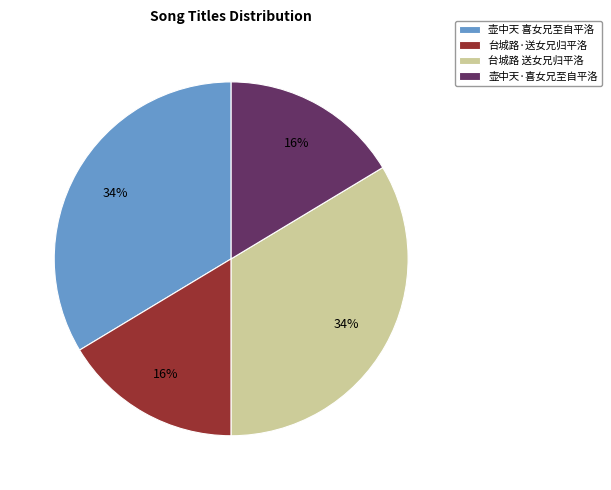

To the nearest percent, what percentage of the pie is 台城路·送女兄归平洛?

16%